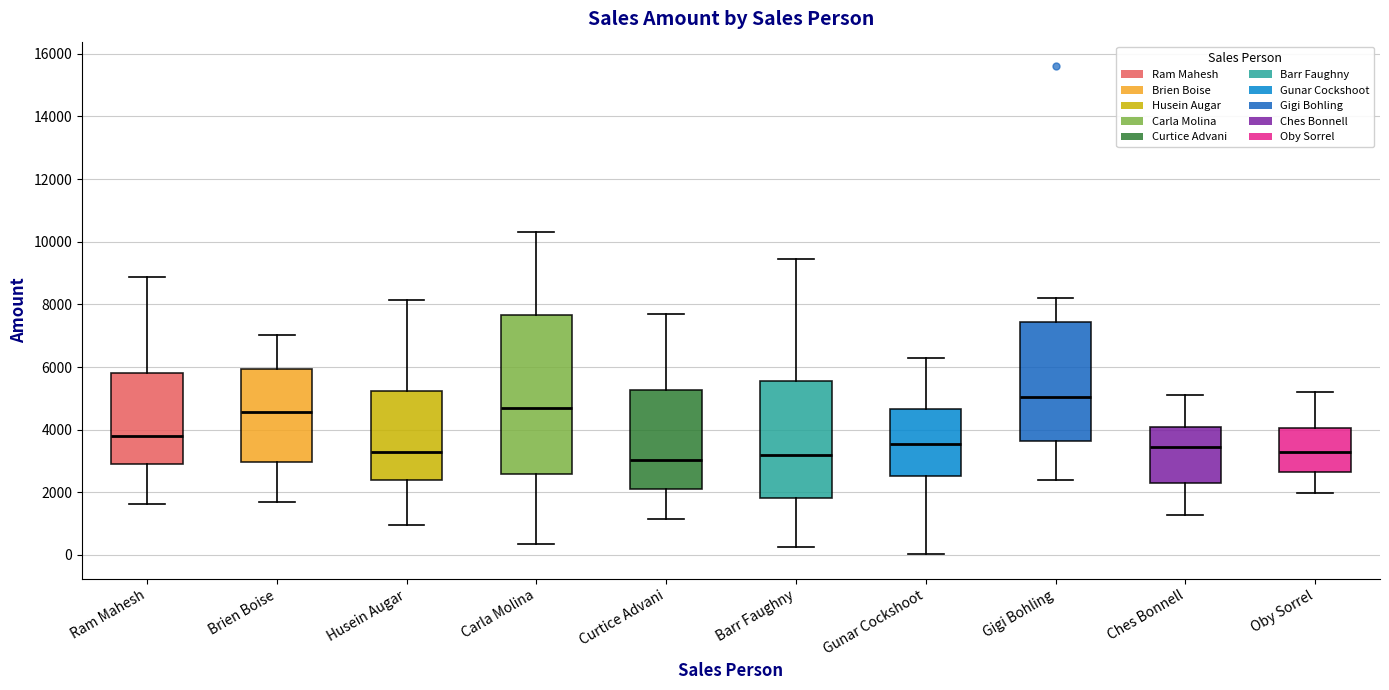

Where is the lower edge of the box for Gigi Bohling on the y-axis? The values are not printed on the chart, so give them approximately, as read against the axis.

3600